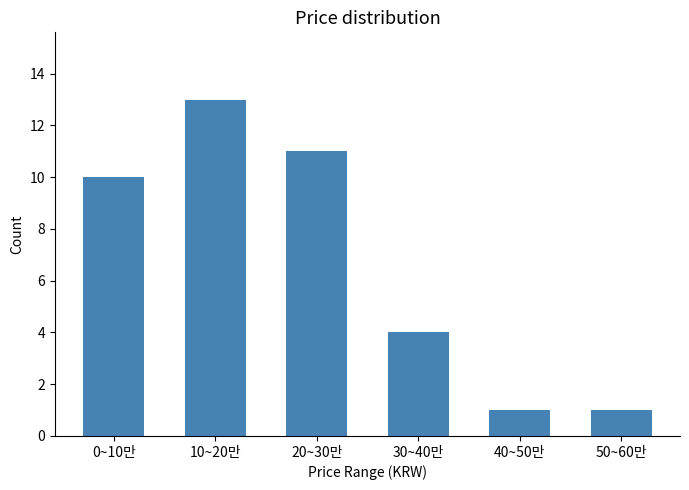

Reading left to right, transcribe all the data shown in this chart.

0~10만=10	10~20만=13	20~30만=11	30~40만=4	40~50만=1	50~60만=1